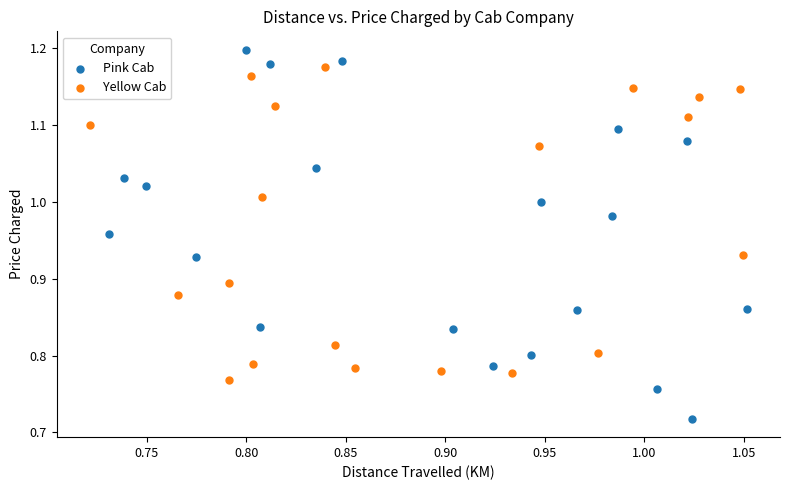

Which series reaches the minimum Y coordinate?

Pink Cab